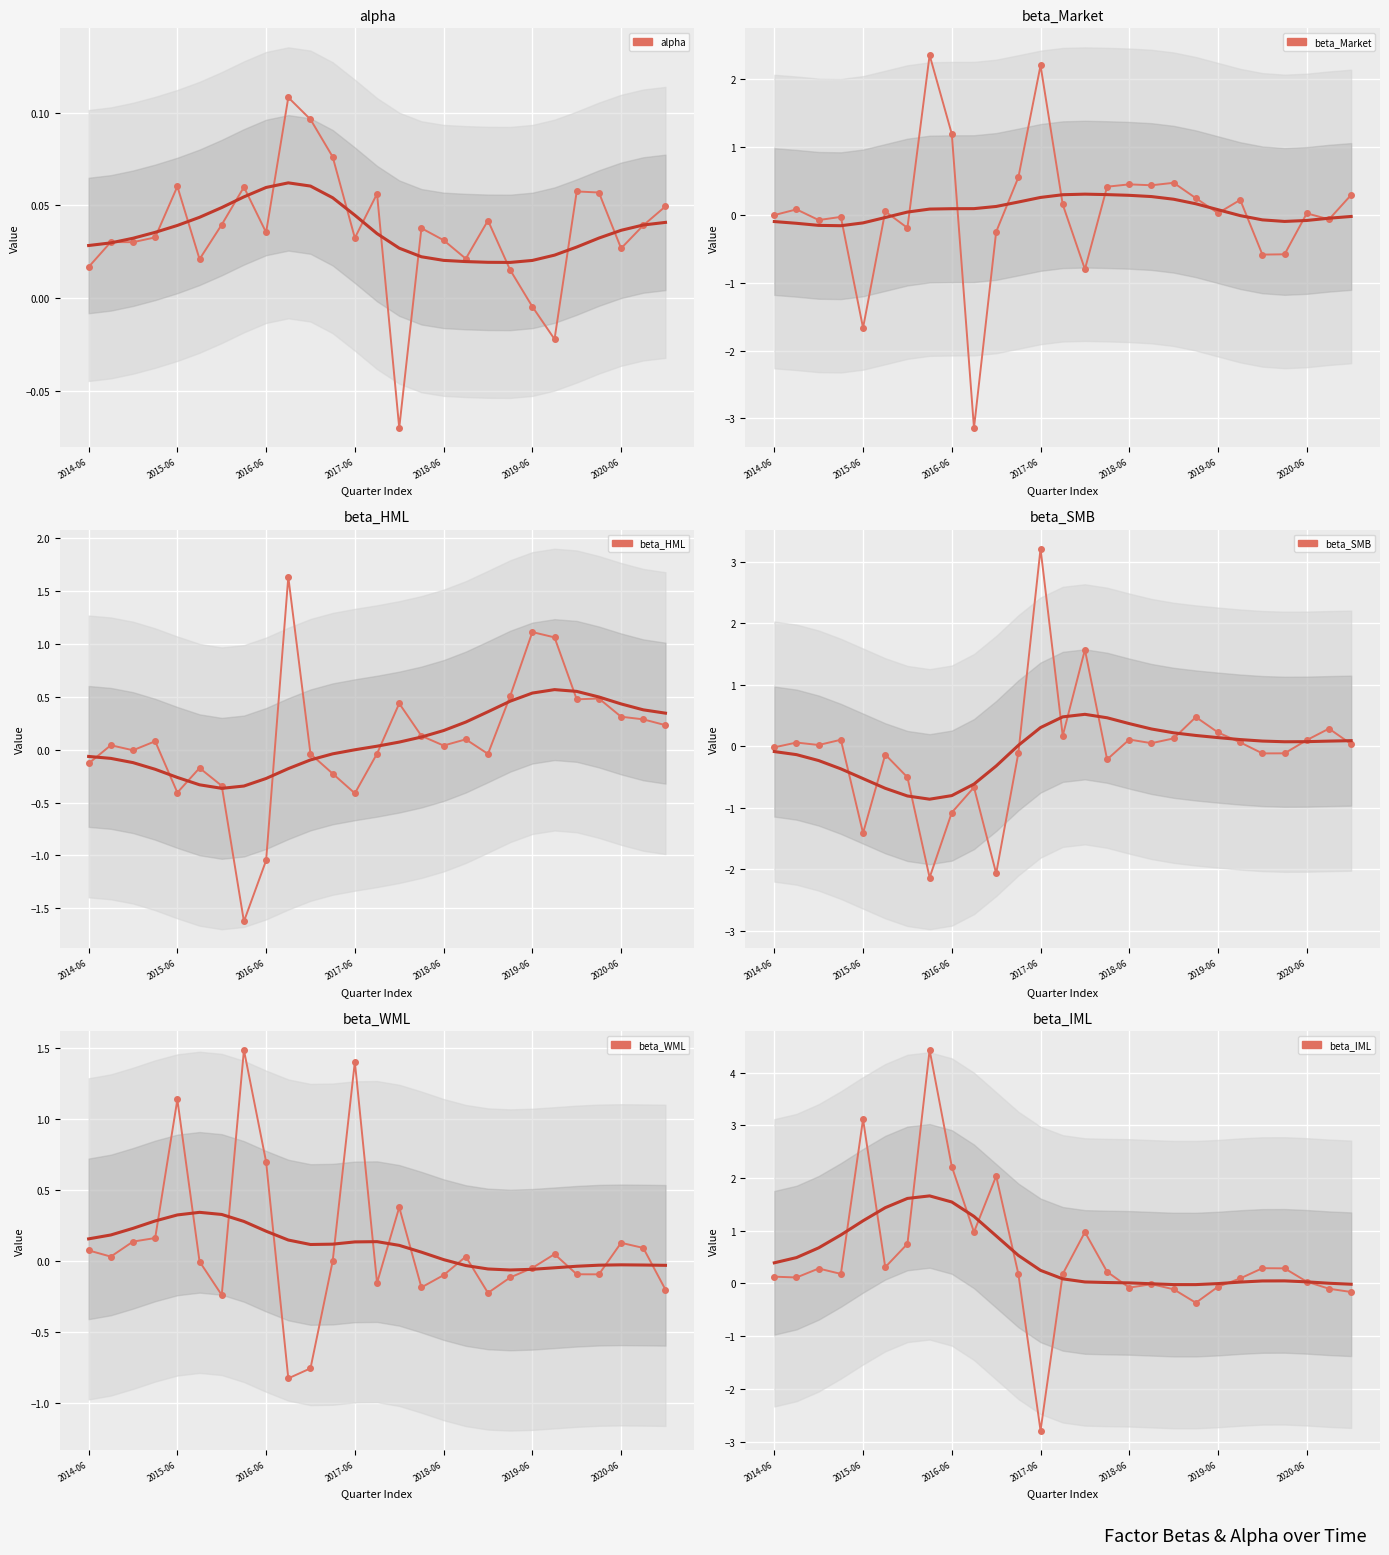

Where is the first local maximum for beta_IML?

2014-12-31